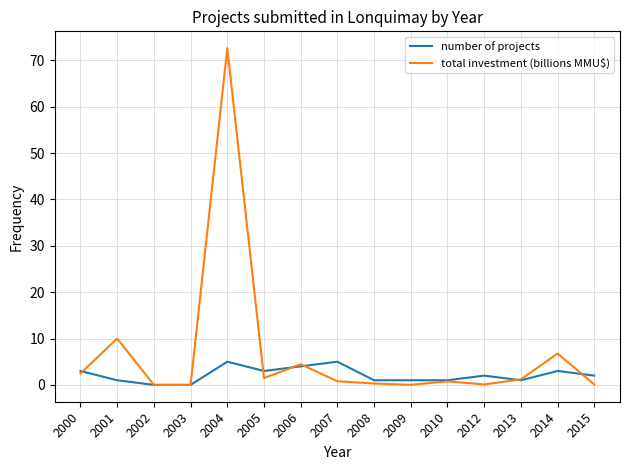

How many lines are shown in the chart?

2